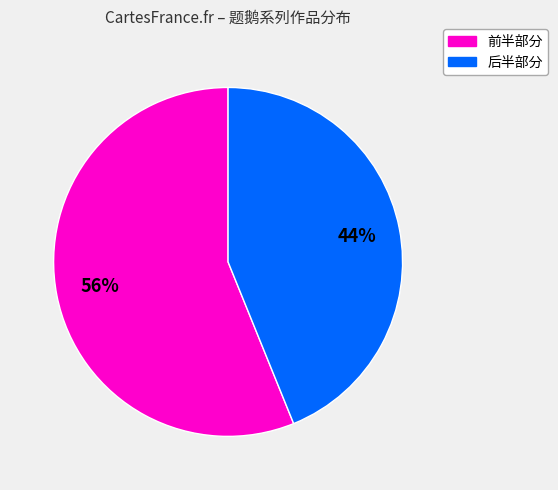

How many slices are in this pie chart?

2